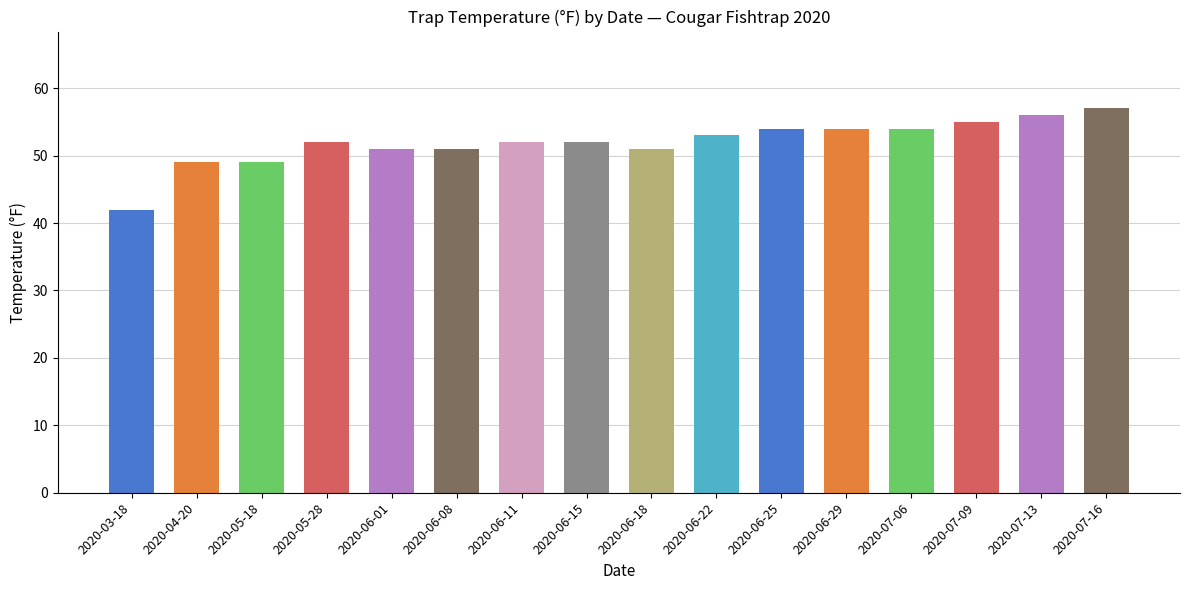

What is the label of the 14th bar from the left?

2020-07-09